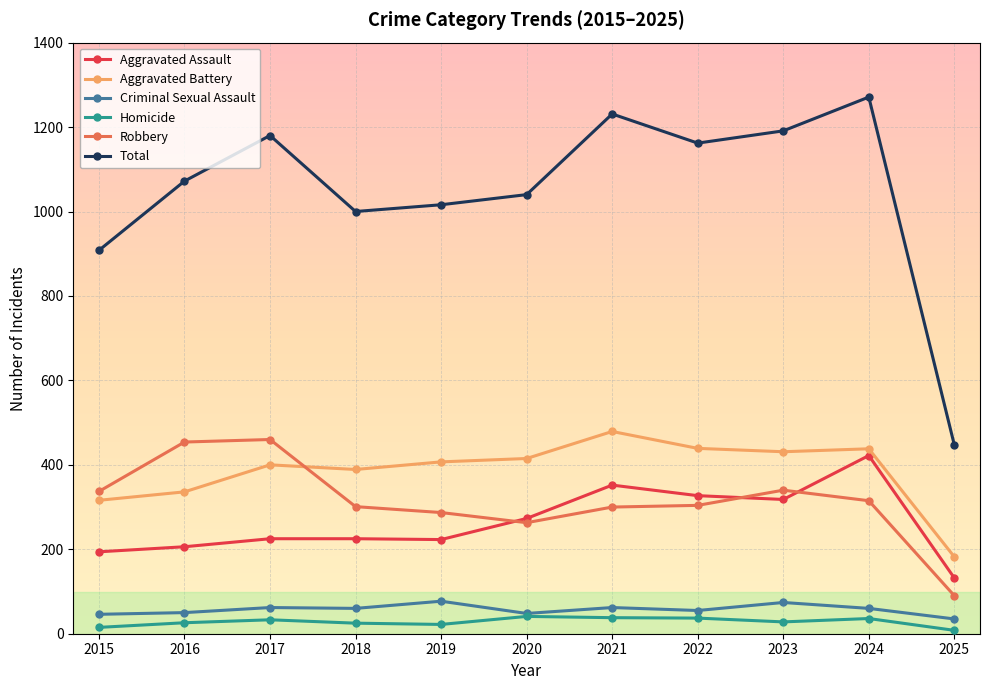

Which series has the largest total across all categories?

Total